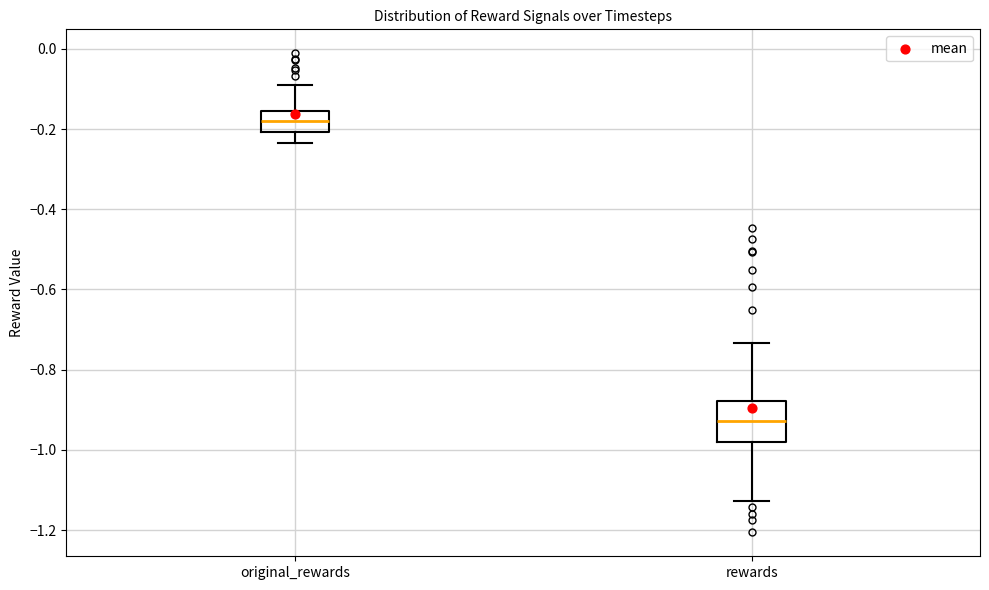

Which box's median line is the highest?

original_rewards